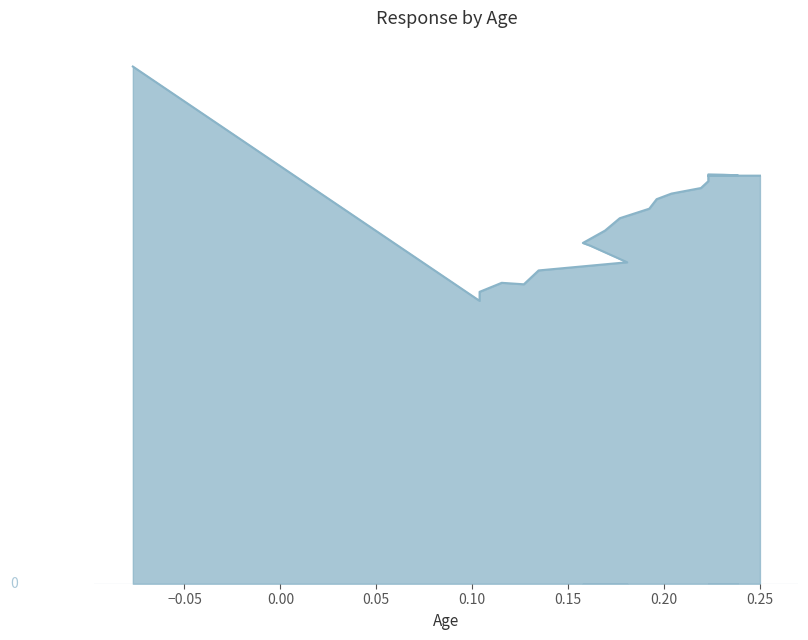

What is the sum of all values?

11.8